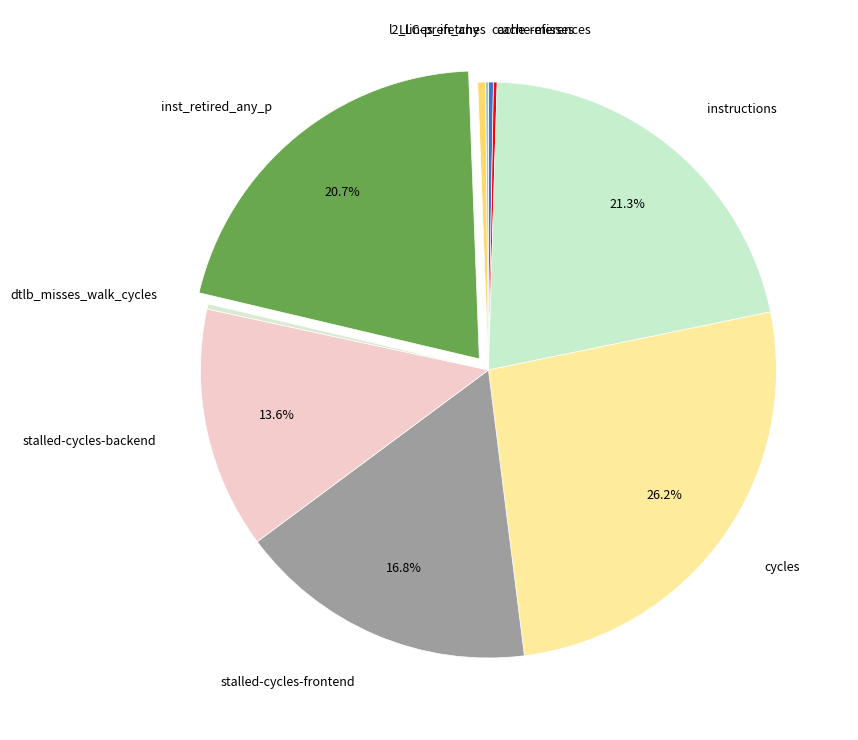

Is there a majority slice in this chart?

No